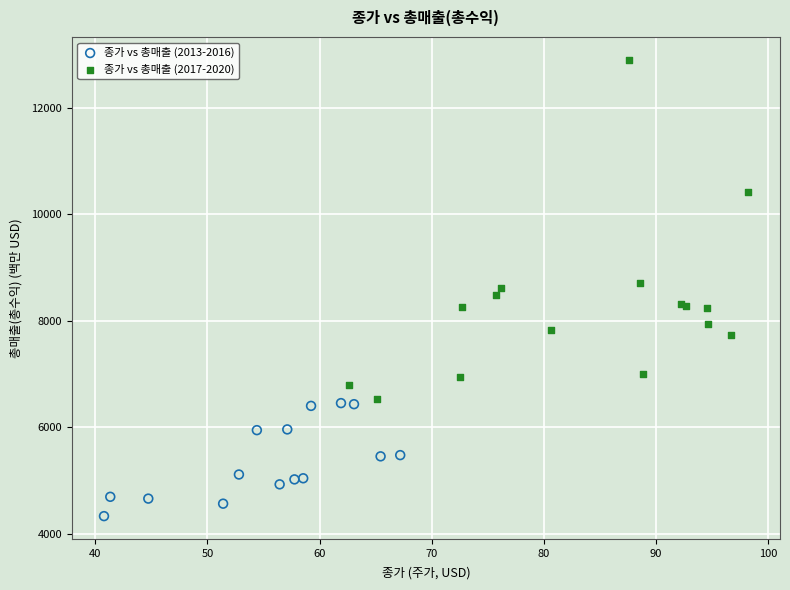

Which series has the widest spread of Y values?

종가 vs 총매출 (2017-2020)